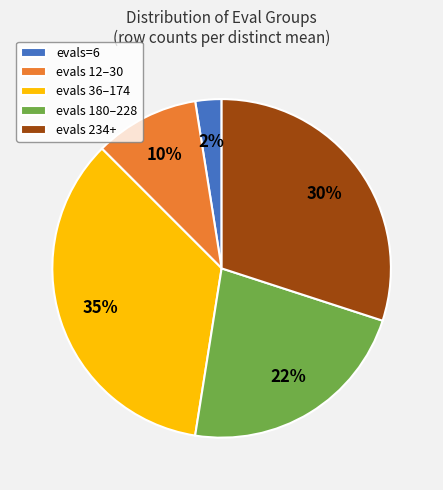

How many segments does this pie chart have?

5